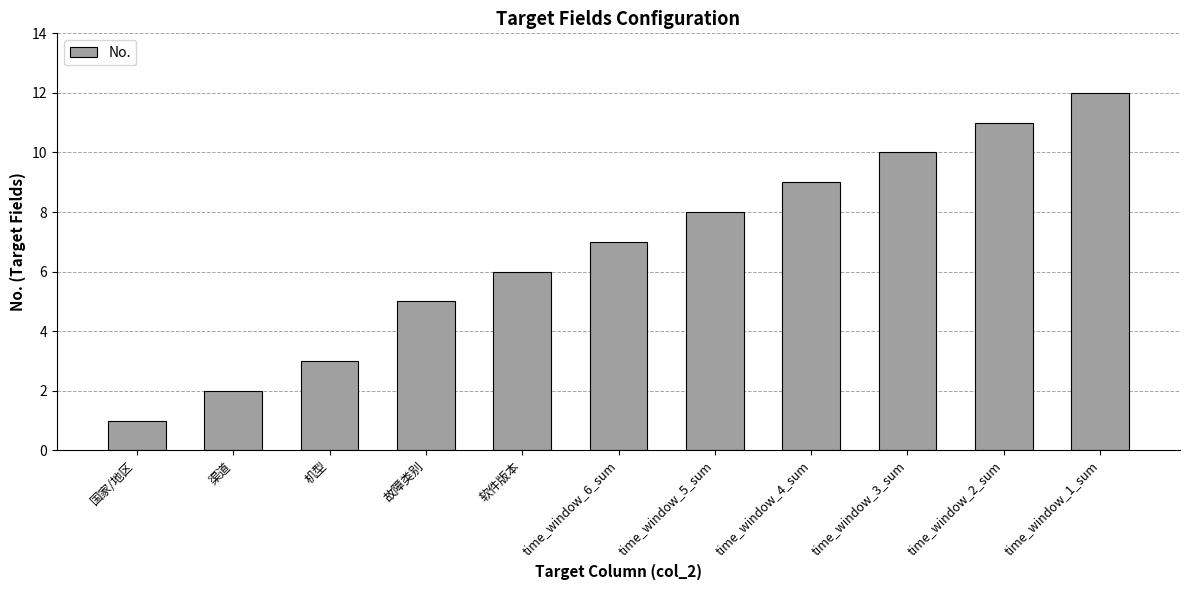

What is the sum of all values?

74